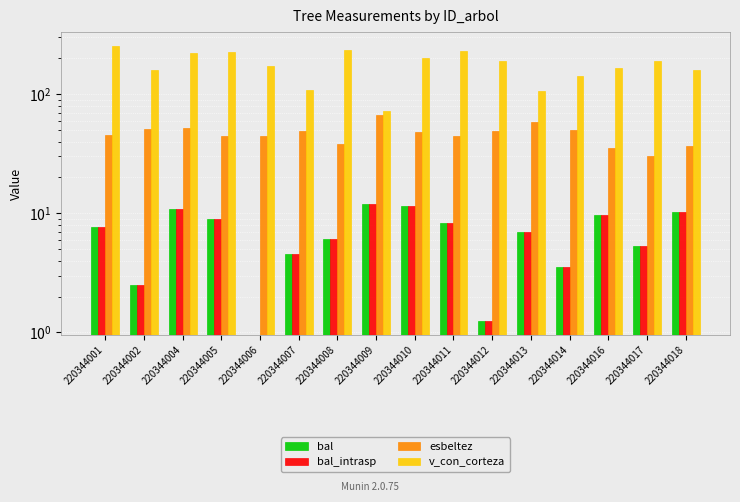

What is the sum of all v_con_corteza values?

2838.3